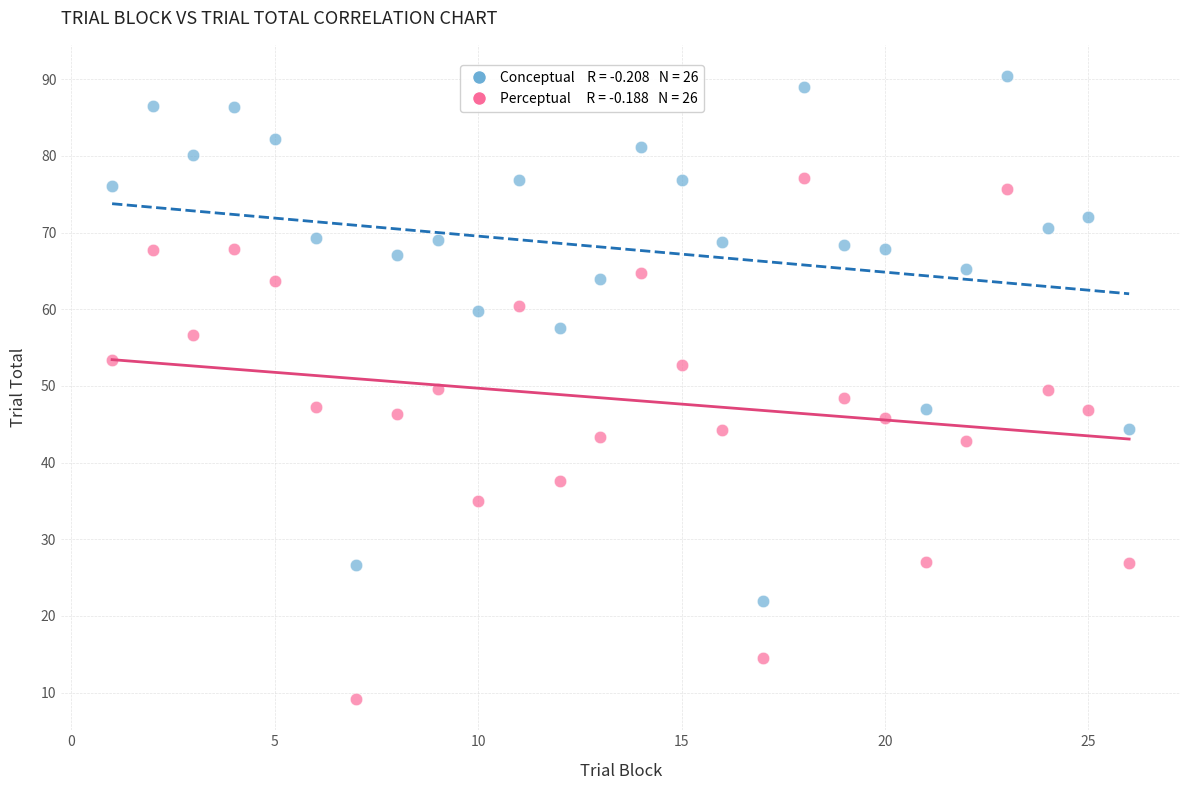

Across all data points, what is the range of Y values (max minus min)?

81.3